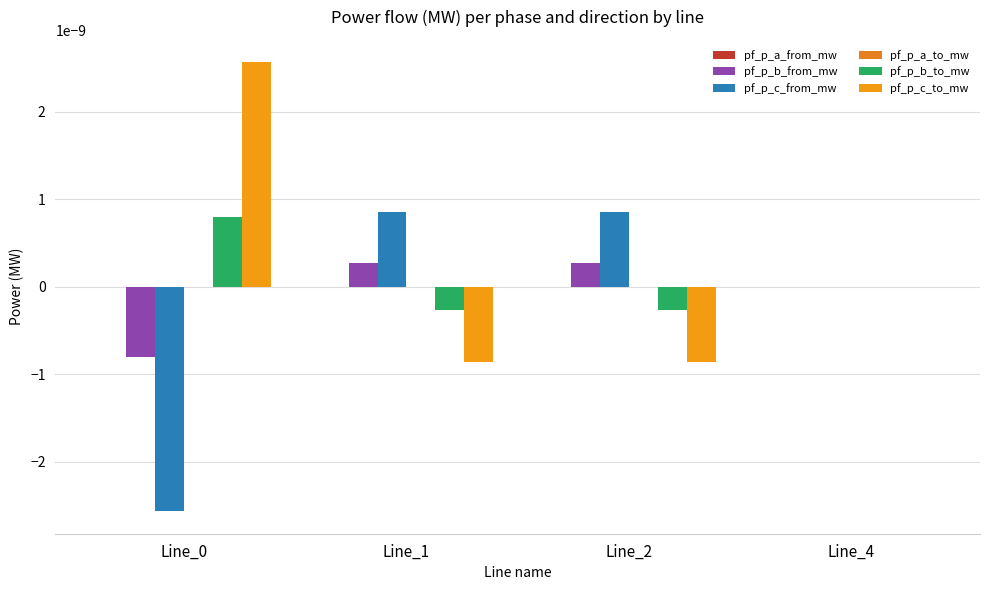

How many groups of bars are there?

4